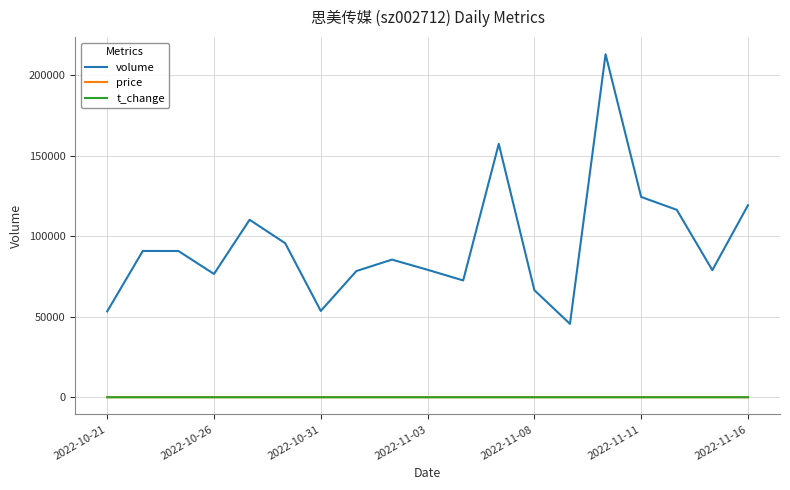

Which series has the widest spread of values?

volume